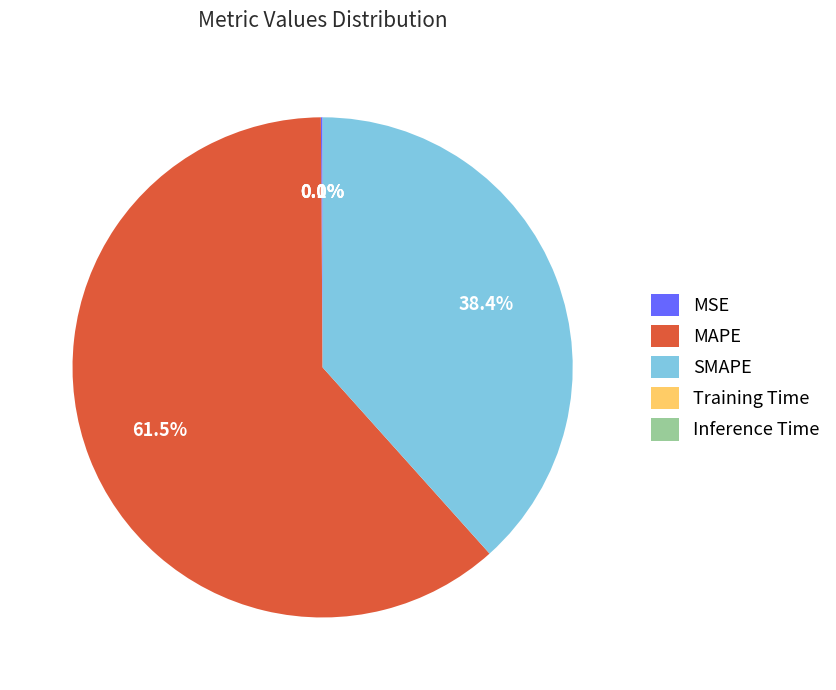

What is the largest slice in the pie chart?

MAPE